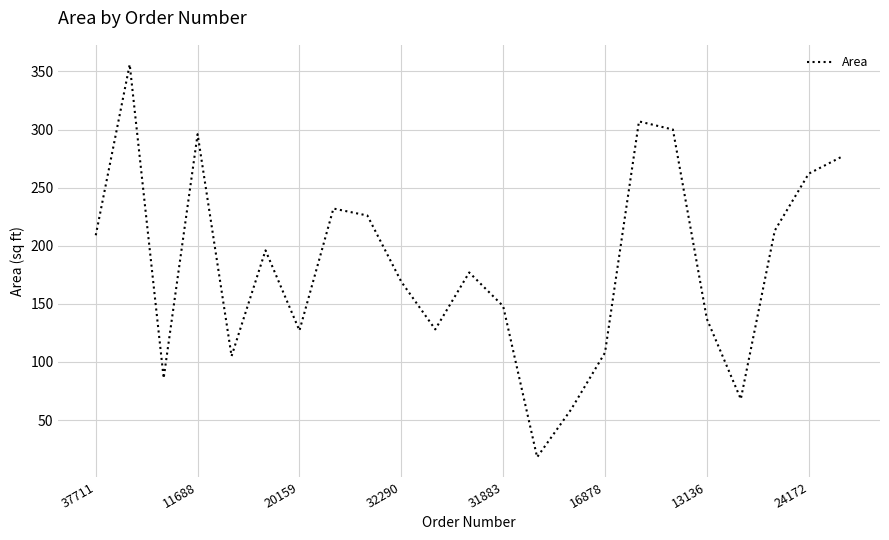

What is the average value?

183